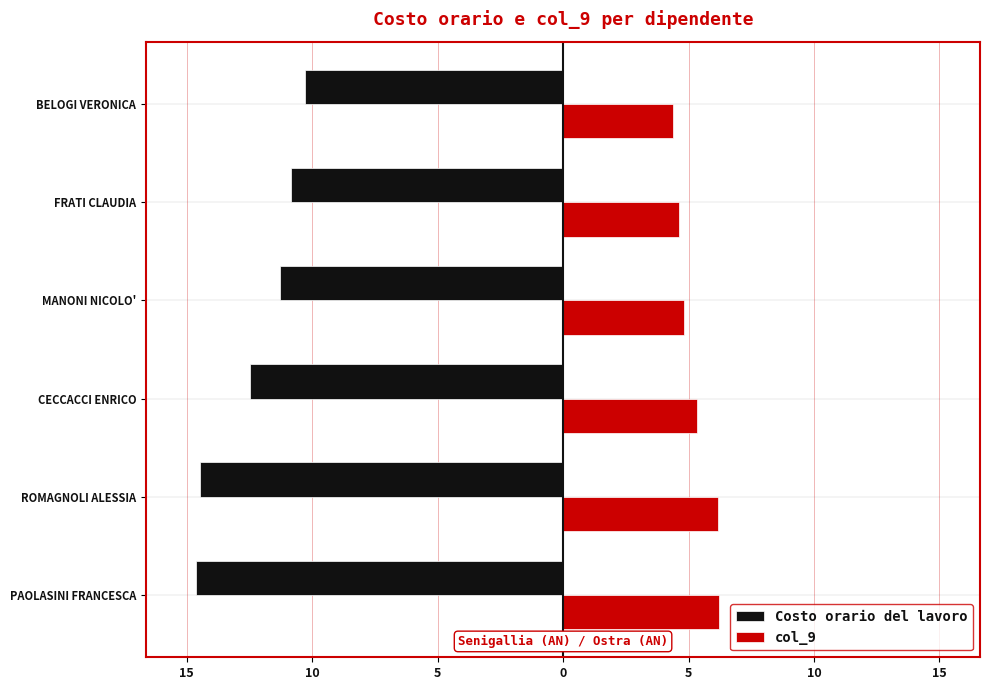

What are all the series names shown in the legend?

Costo orario del lavoro, col_9